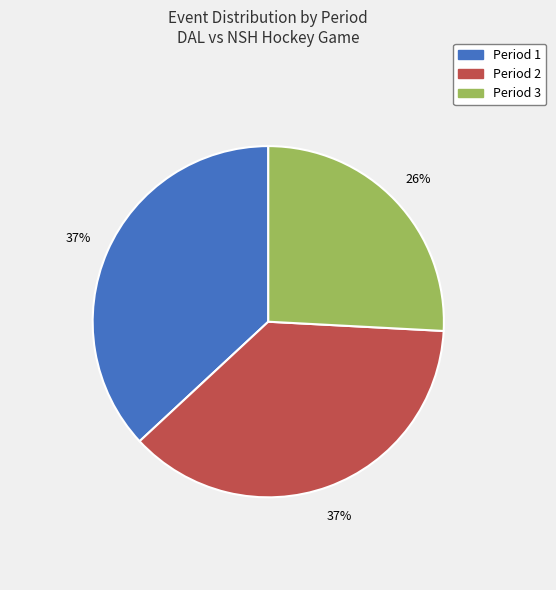

Is Period 2 the majority of the pie?

No